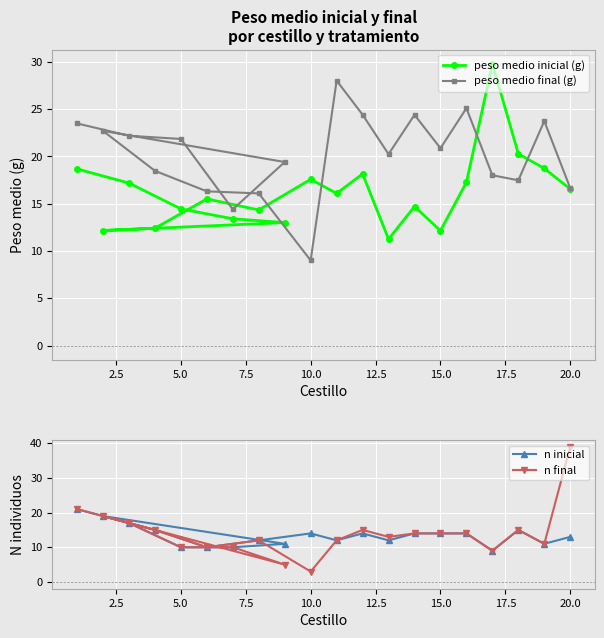

What is the total value across all series at 17.5?

51.8